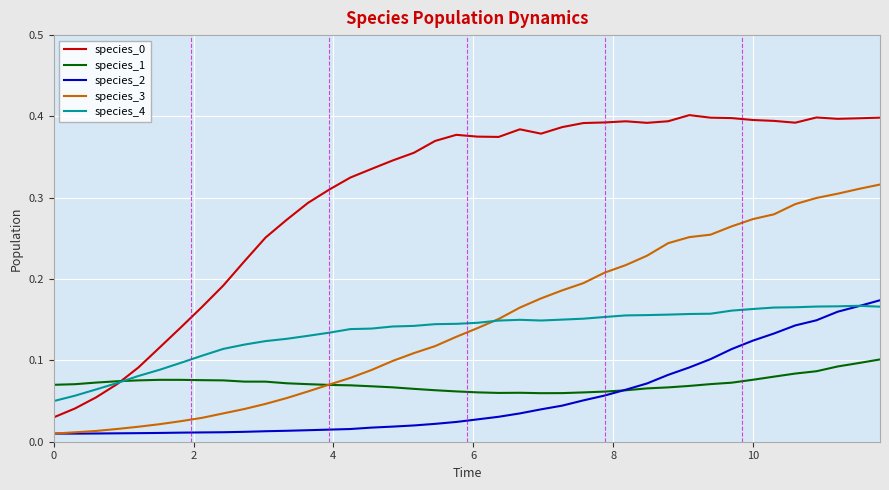

True or false: species_0 and species_3 intersect in this chart.

False